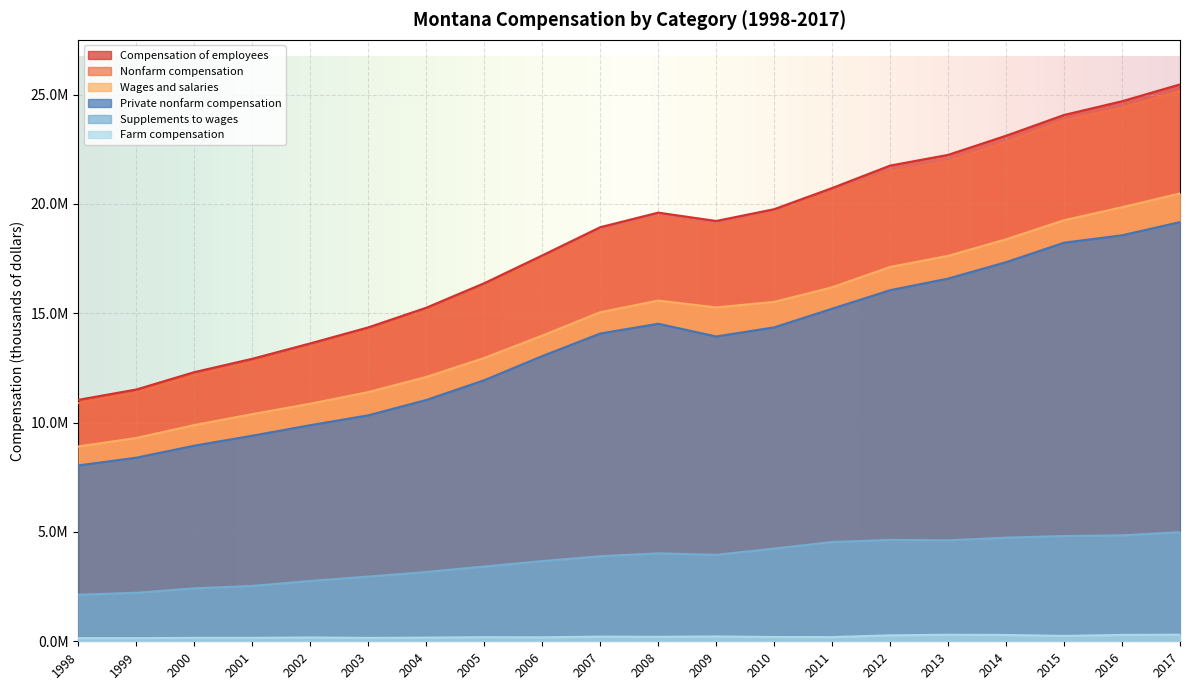

Is it true that Farm compensation equals 442746 at 2017?

False